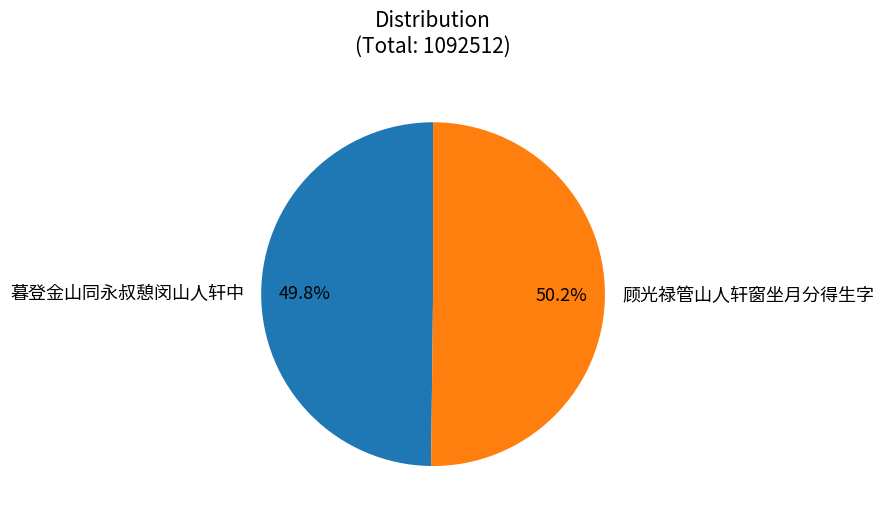

Do 顾光禄管山人轩窗坐月分得生字 and 暮登金山同永叔憩闵山人轩中 together represent more than half of the pie?

Yes